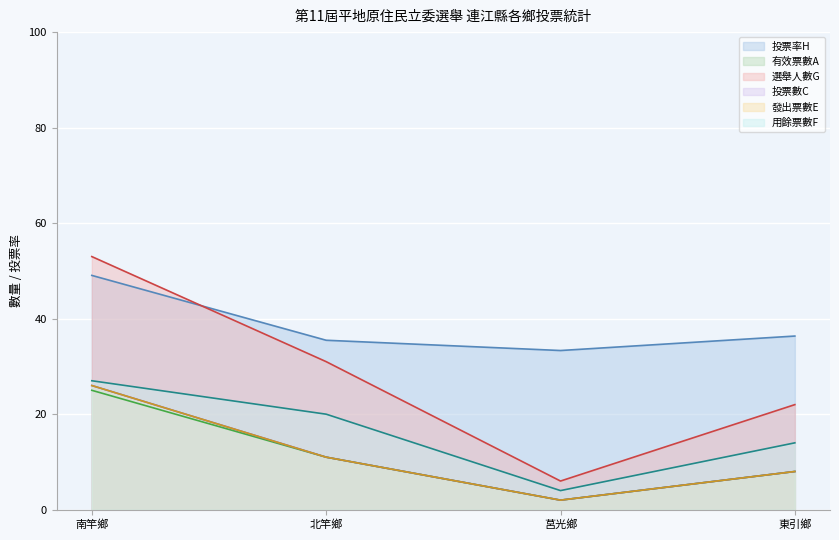

What is the value of the 投票數C point at the 2nd from the left?

11.0